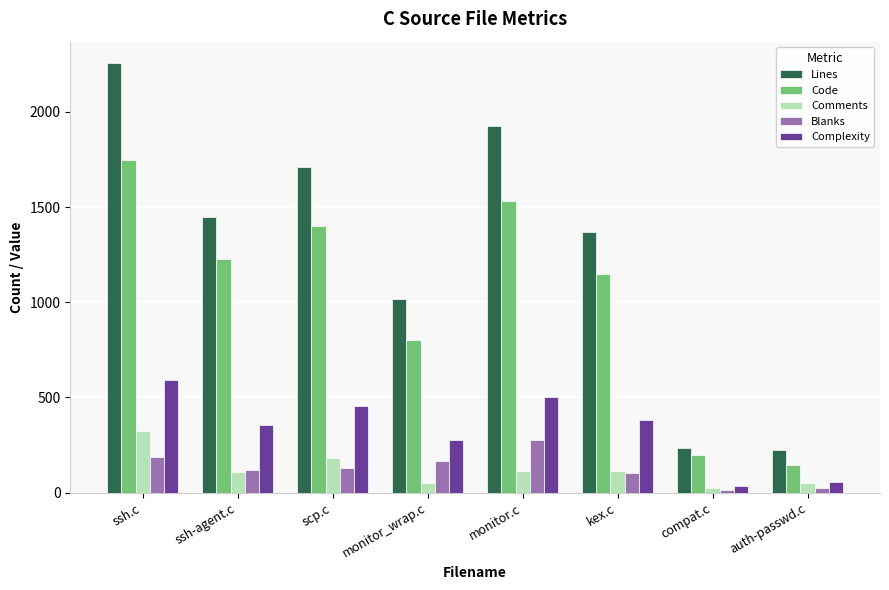

At how many categories does at least one series exceed 2234?

1